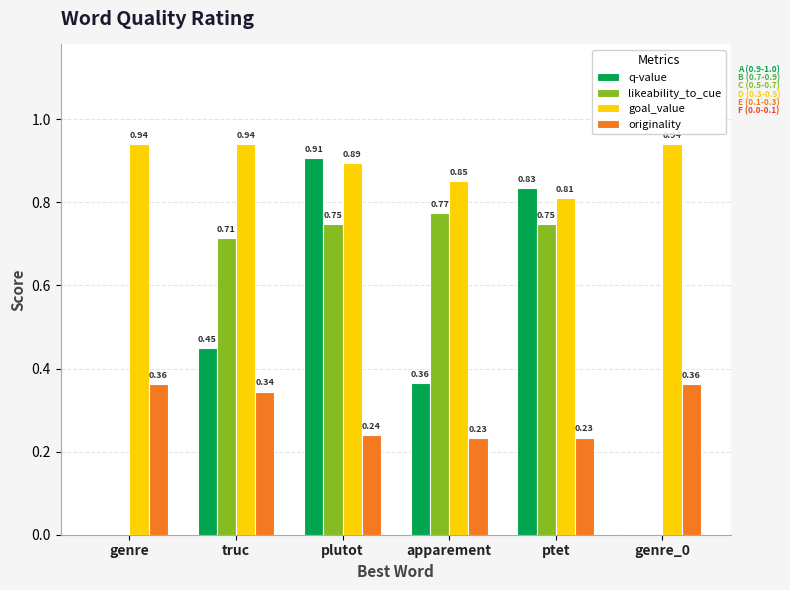

At which category is the sum across all series the highest?

plutot